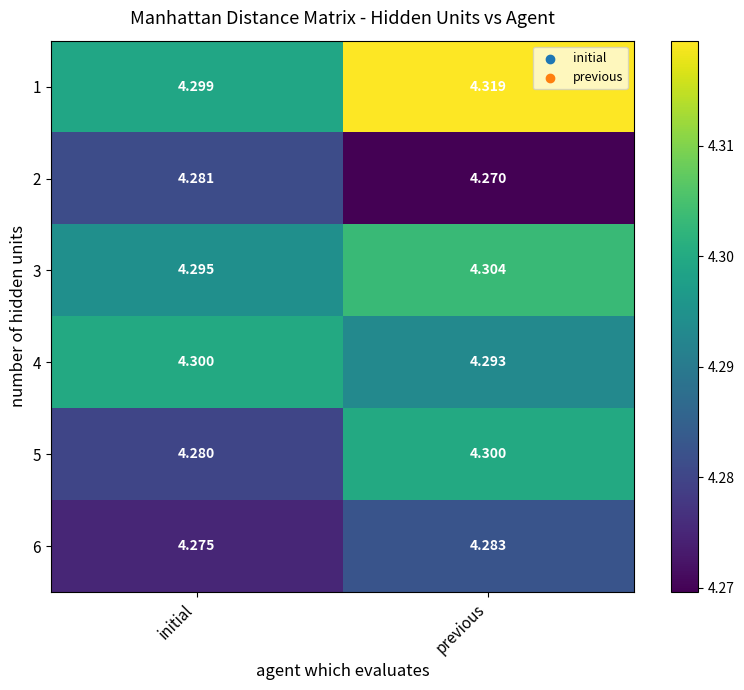

Is the value of 3 at initial greater than the value of 2 at previous?

Yes